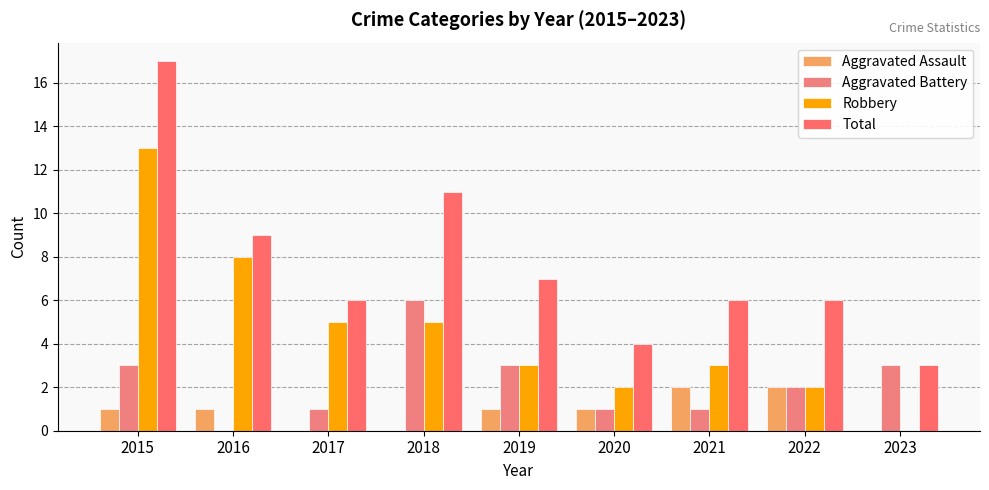

Where does the Robbery series first go above 3?

2015